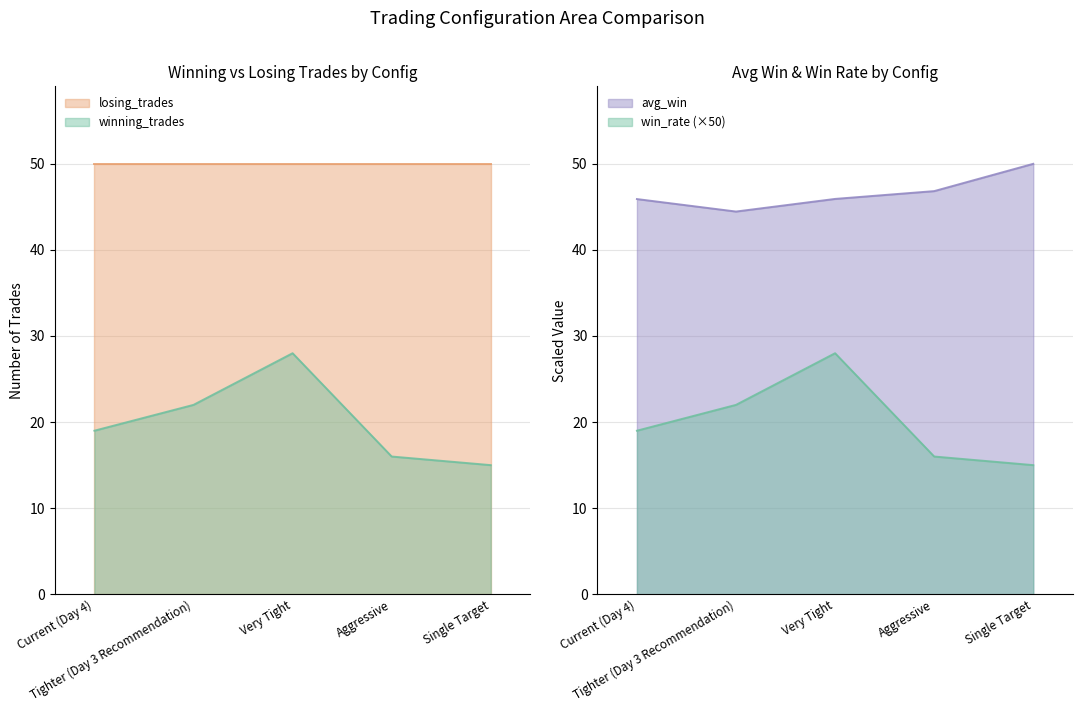

Which series has the largest range (max minus min)?

losing_trades